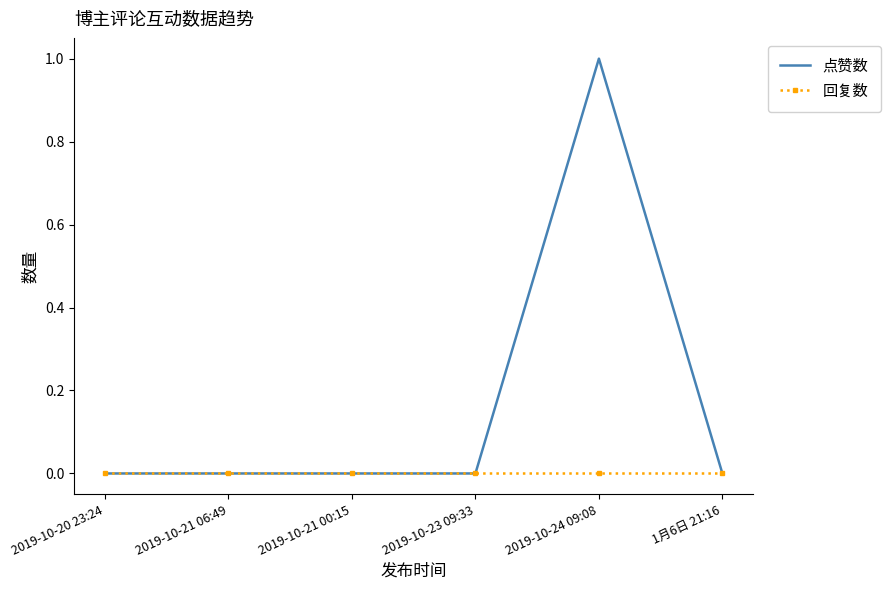

Reading left to right, transcribe all the data shown in this chart.

点赞数: 2019-10-20 23:24=0	2019-10-21 06:49=0	2019-10-21 00:15=0	2019-10-23 09:33=0	2019-10-24 09:08=1	1月6日 21:16=0
回复数: 2019-10-20 23:24=0	2019-10-21 06:49=0	2019-10-21 00:15=0	2019-10-23 09:33=0	2019-10-24 09:08=0	1月6日 21:16=0